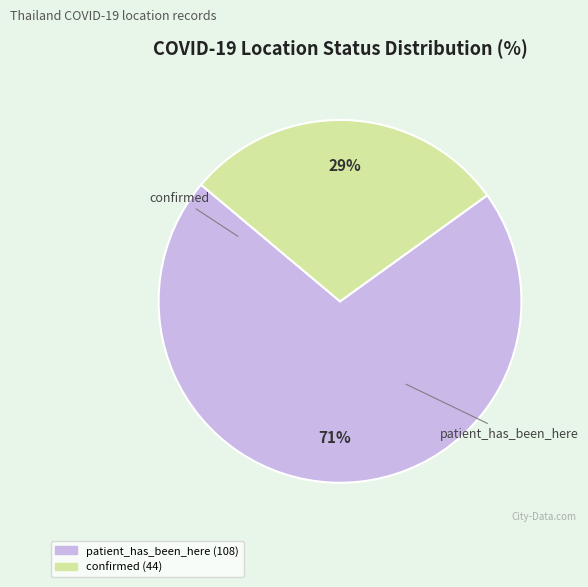

Count the number of slices in the pie.

2